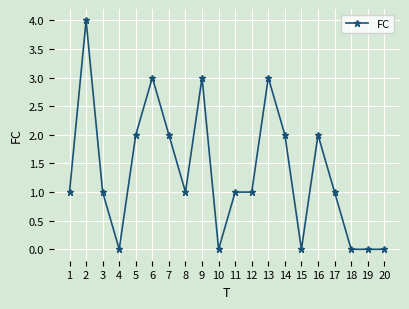

Reading left to right, transcribe all the data shown in this chart.

1=1	2=4	3=1	4=0	5=2	6=3	7=2	8=1	9=3	10=0	11=1	12=1	13=3	14=2	15=0	16=2	17=1	18=0	19=0	20=0